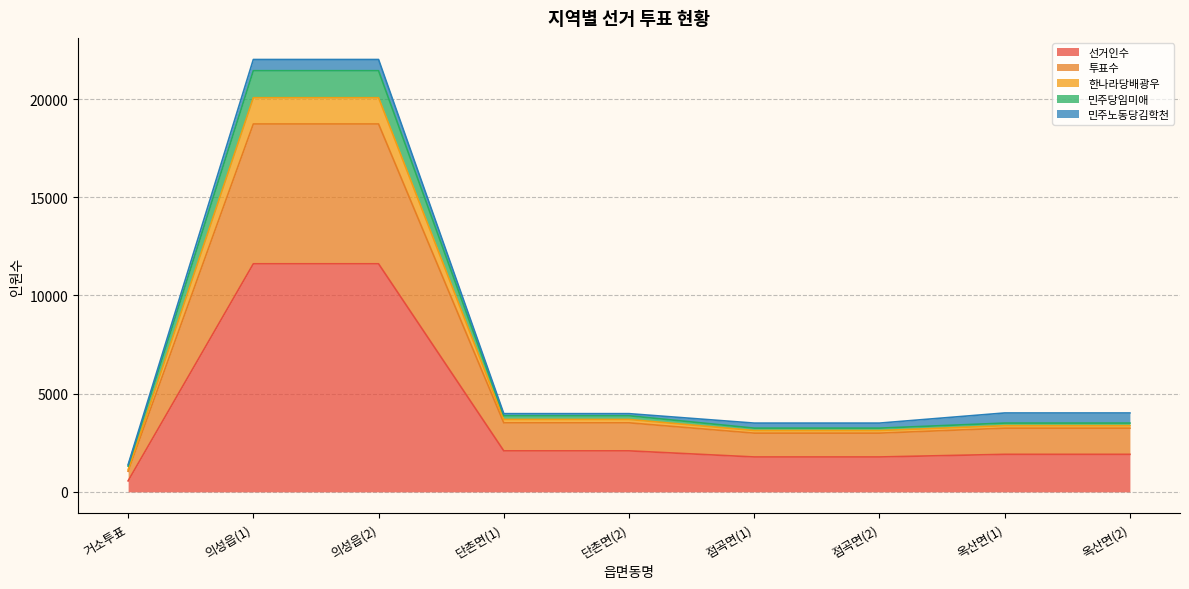

What is the label of the 9th point from the left?

옥산면(2)